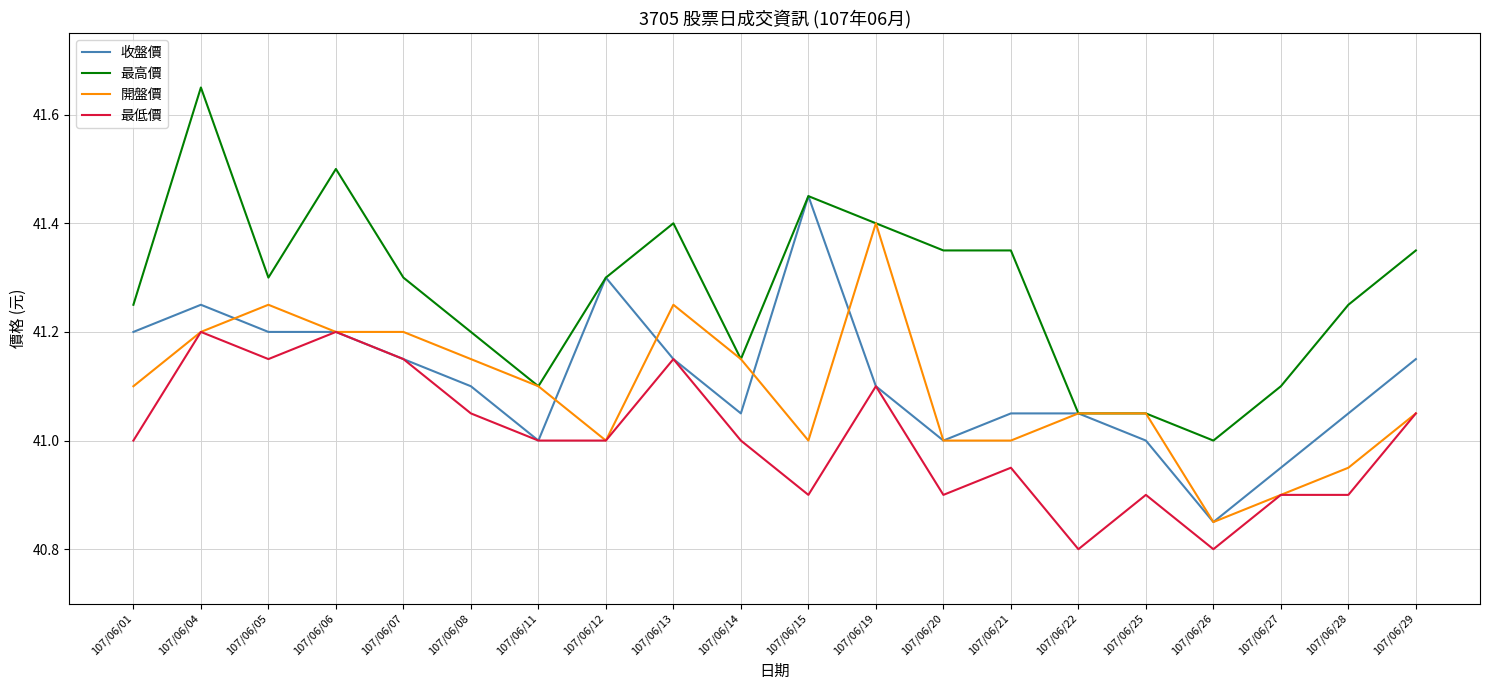

Which series has the widest spread of values?

最高價